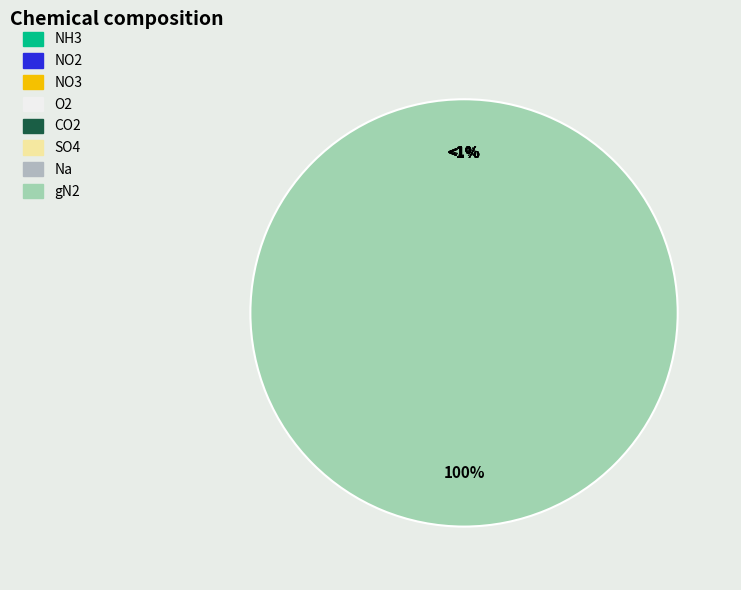

The NO2 slice represents 1% of the pie. True or false?

False